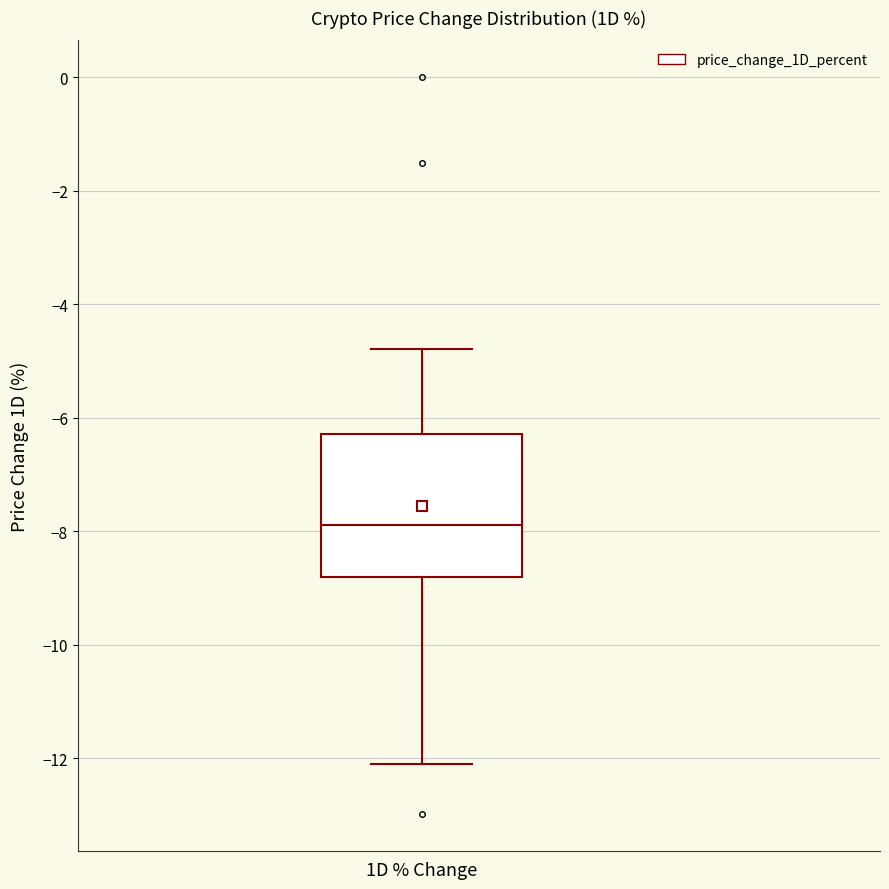

Where does the median line of the box for 1D % Change sit on the y-axis? The values are not printed on the chart, so give them approximately, as read against the axis.

-7.8